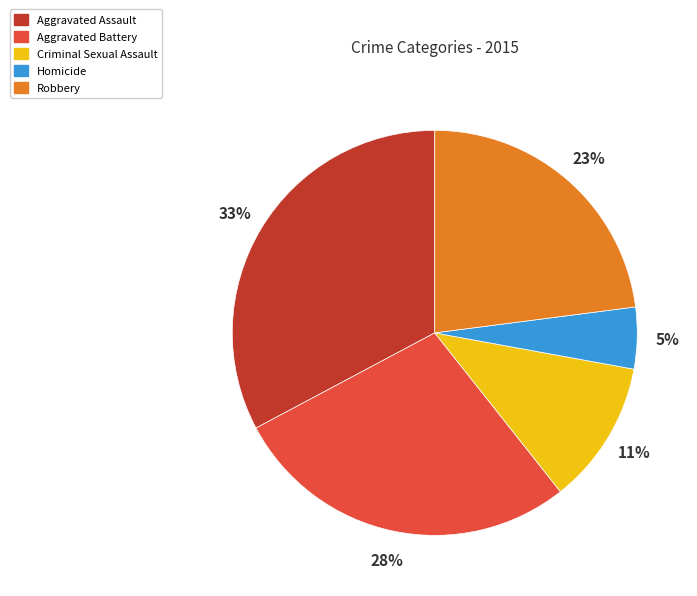

Which slice is the smallest?

Homicide